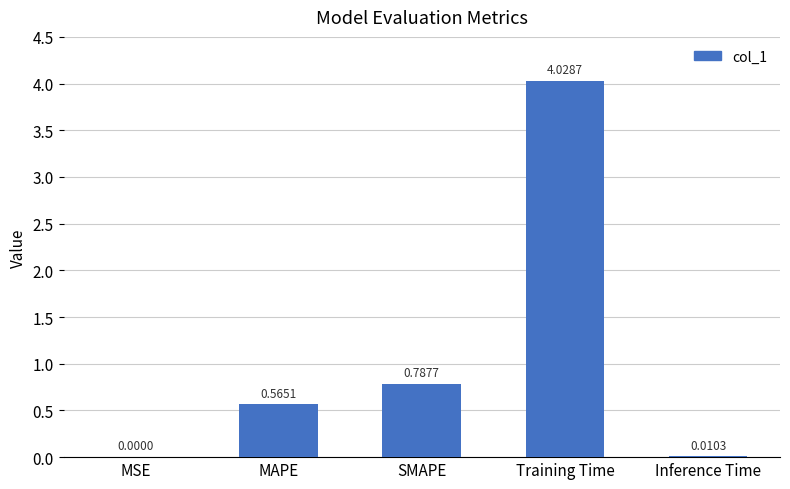

At which category does the chart reach its peak across all series?

Training Time